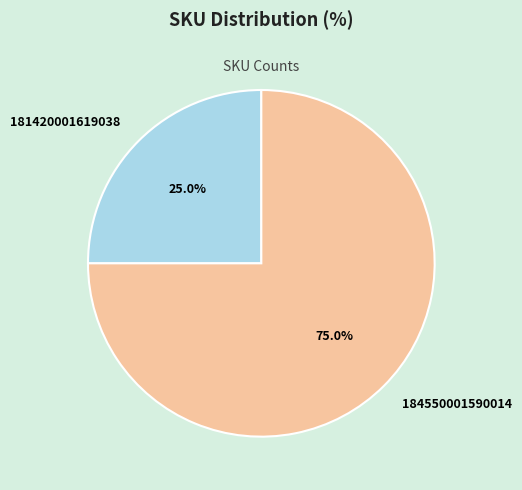

To the nearest percent, what is the combined percentage of 184550001590014 and 181420001619038?

100%